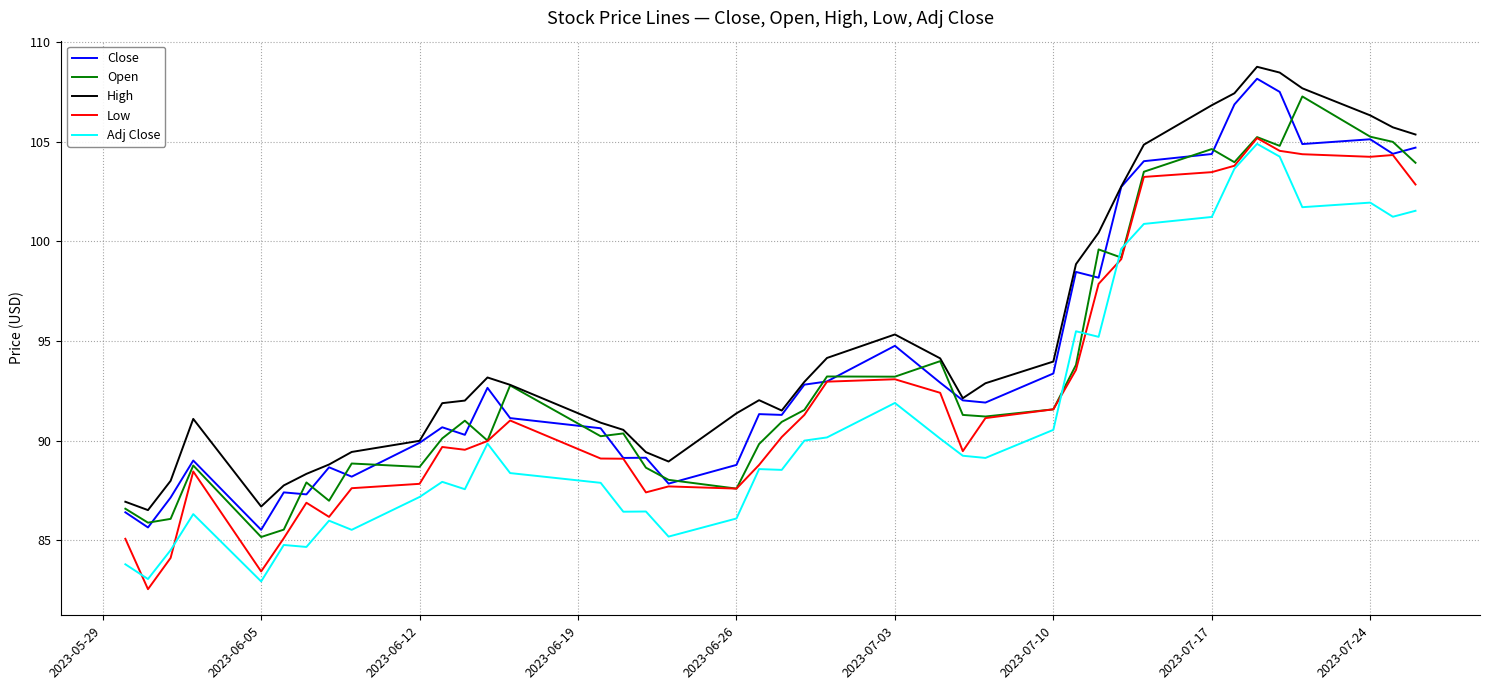

What is the greatest value displayed?

108.8